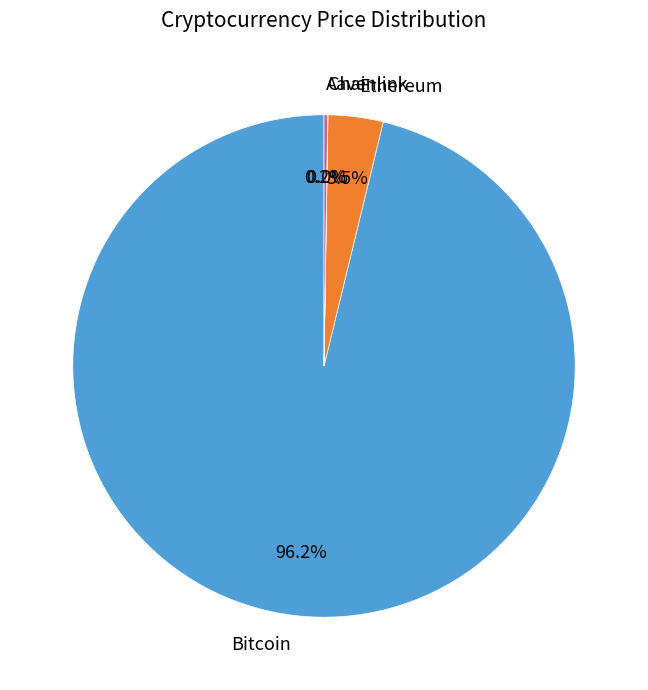

What is the majority slice?

Bitcoin